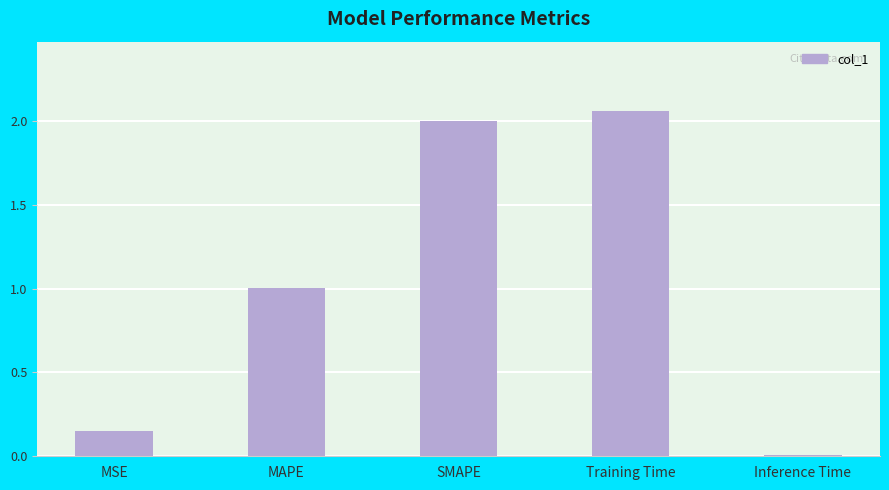

What is the label of the 5th bar from the right?

MSE